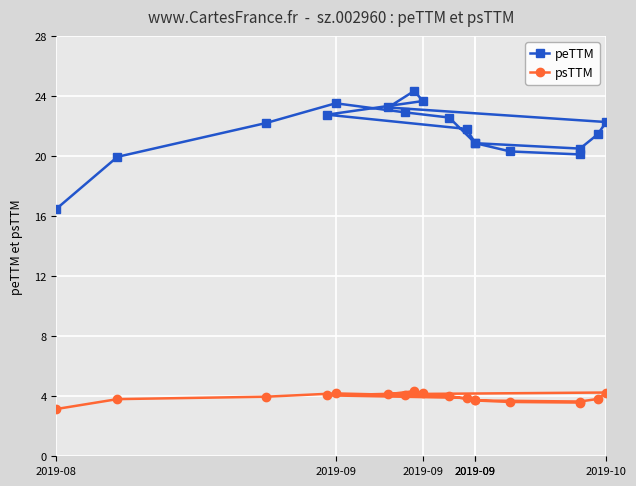

What is the approximate value of psTTM at 2019-09?

4.0